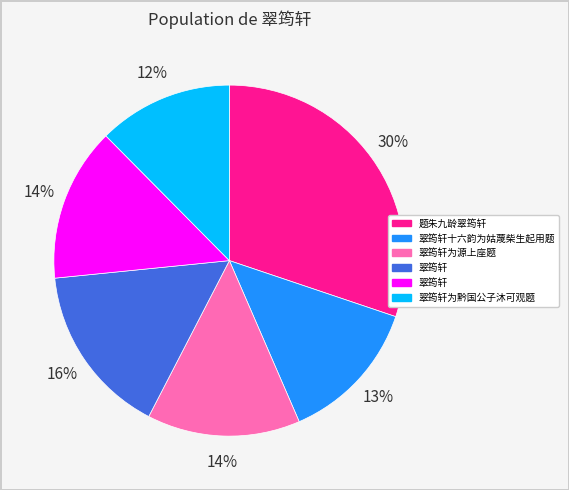

Does any single category account for the majority?

No